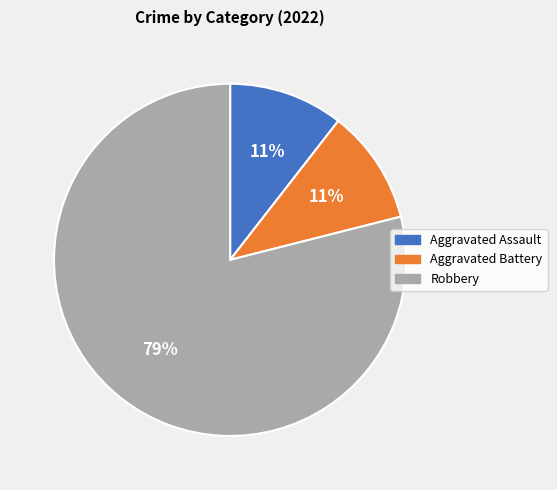

True or false: Robbery accounts for 67% of the total.

False